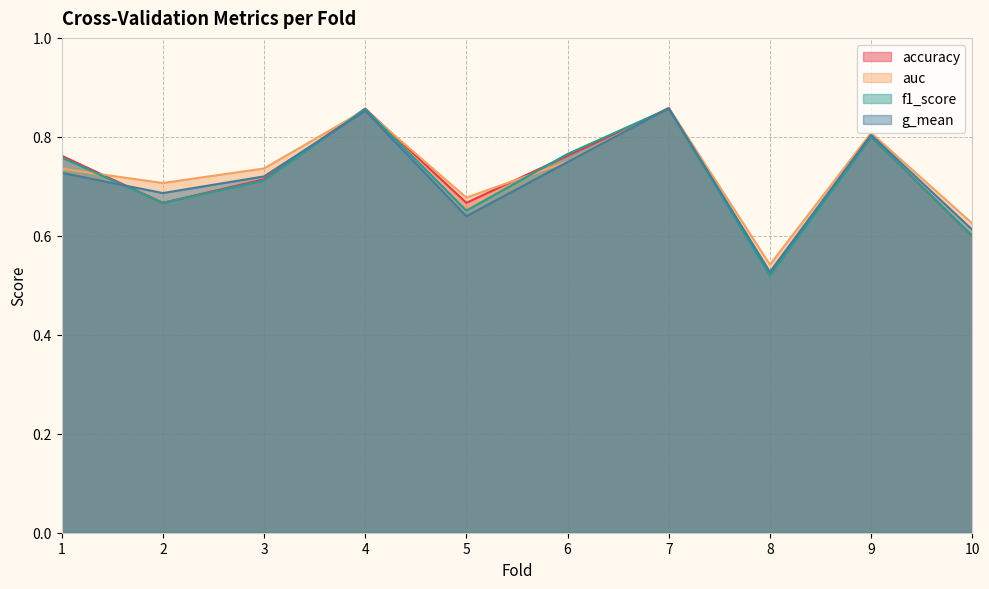

Count the accuracy values in the range 0 to 1.

10